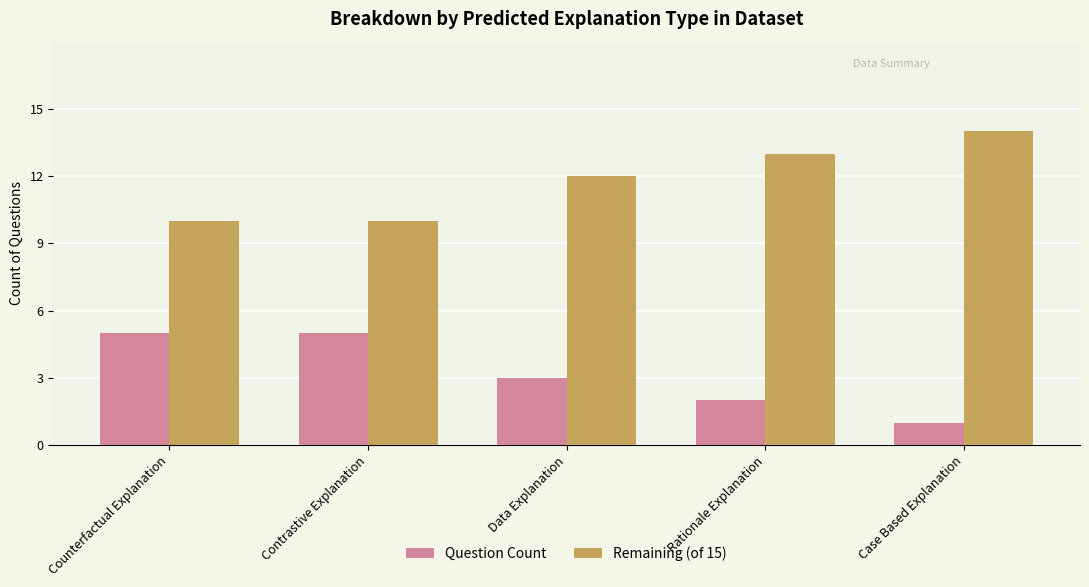

List the series in order of their peak value, lowest first.

Question Count, Remaining (of 15)